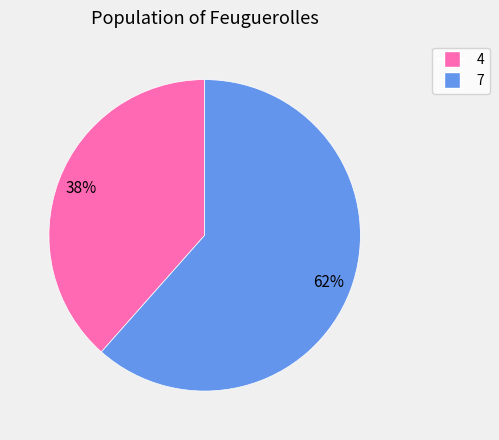

Approximately how many times larger is the value at 7 compared to 4?

1.6